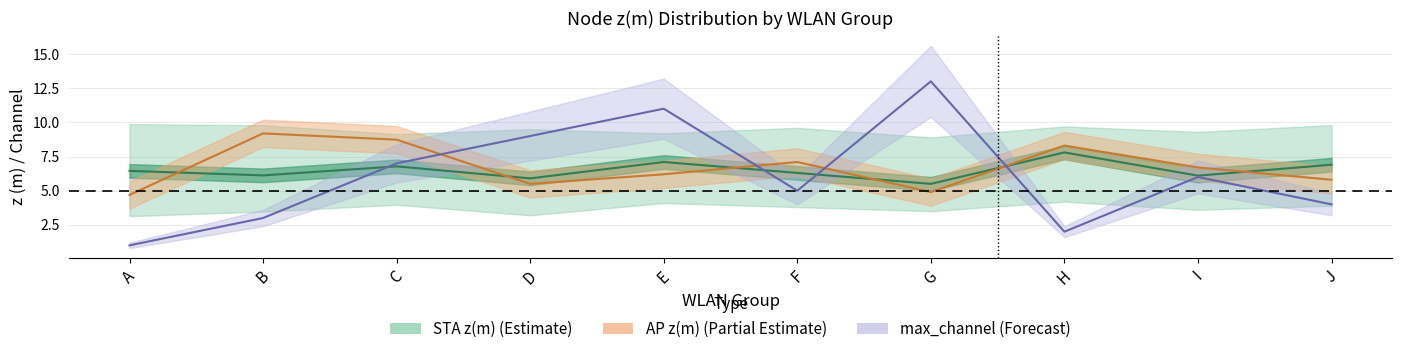

Between which two adjacent categories do z(m) STA mean line and max_channel first intersect?

B and C